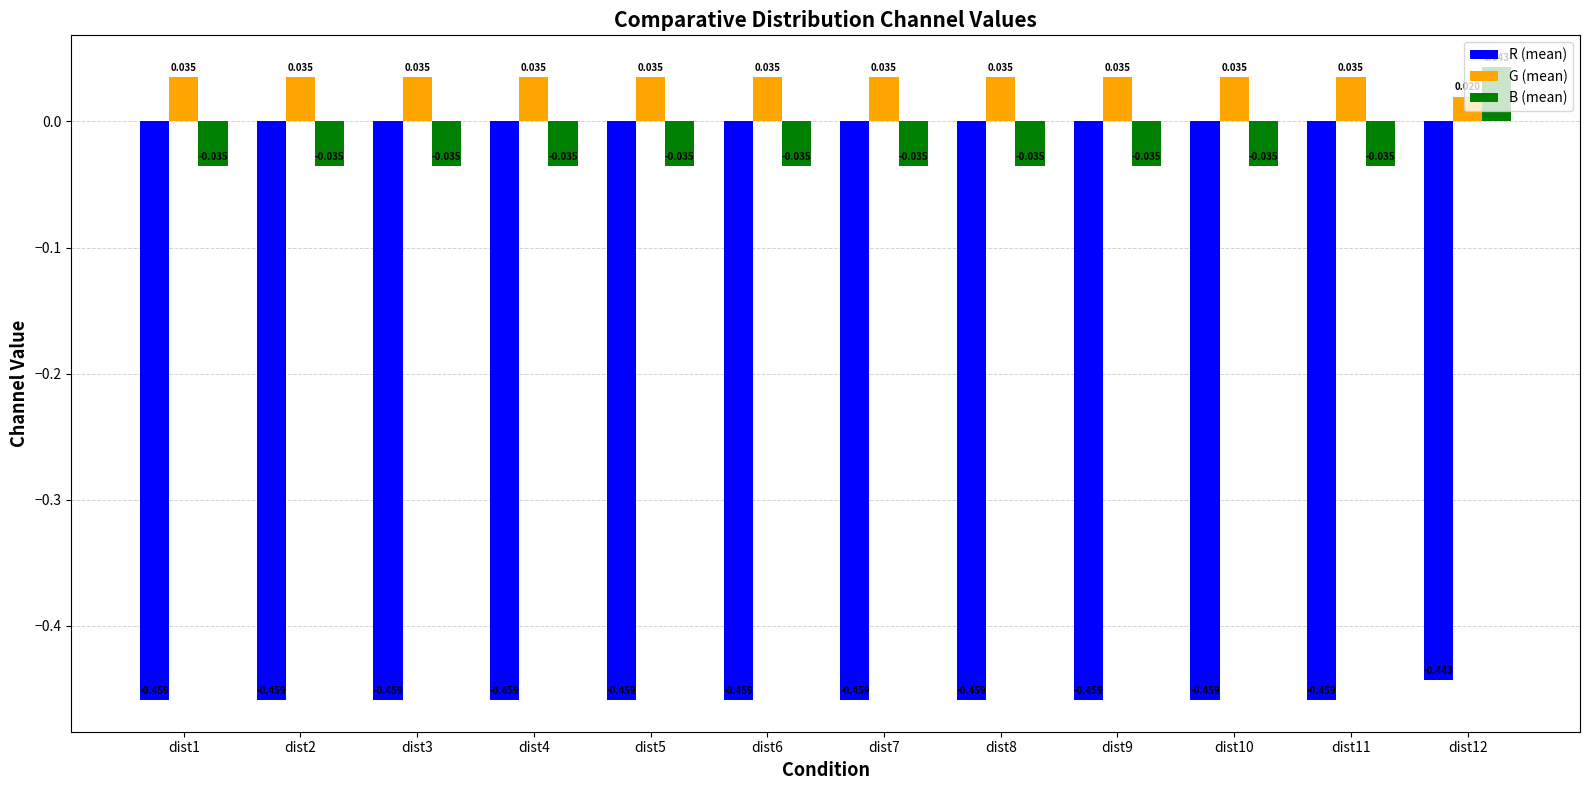

Which series has the largest total across all categories?

G (mean)